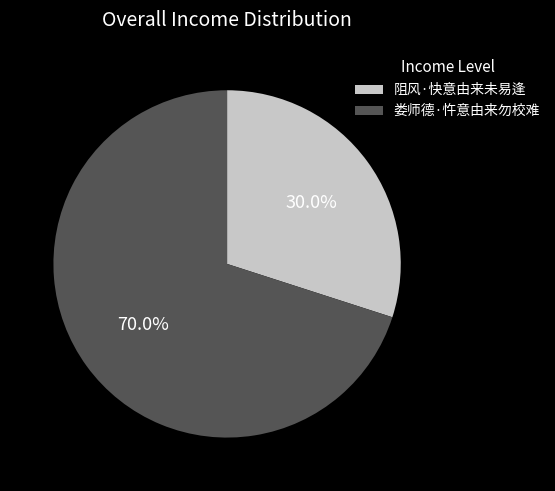

Count the number of slices in the pie.

2